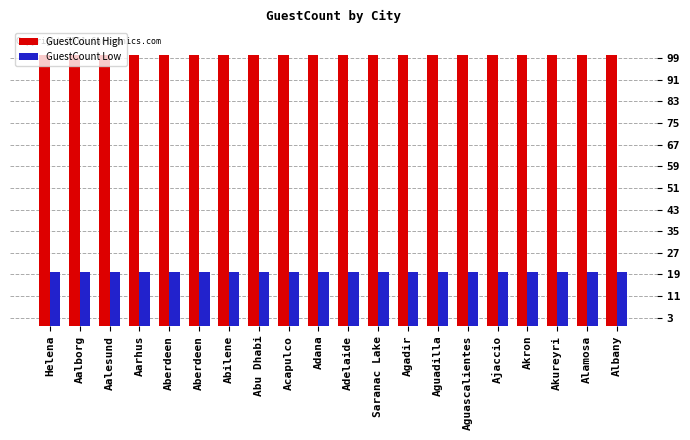

Which label corresponds to the largest value in the chart?

Helena